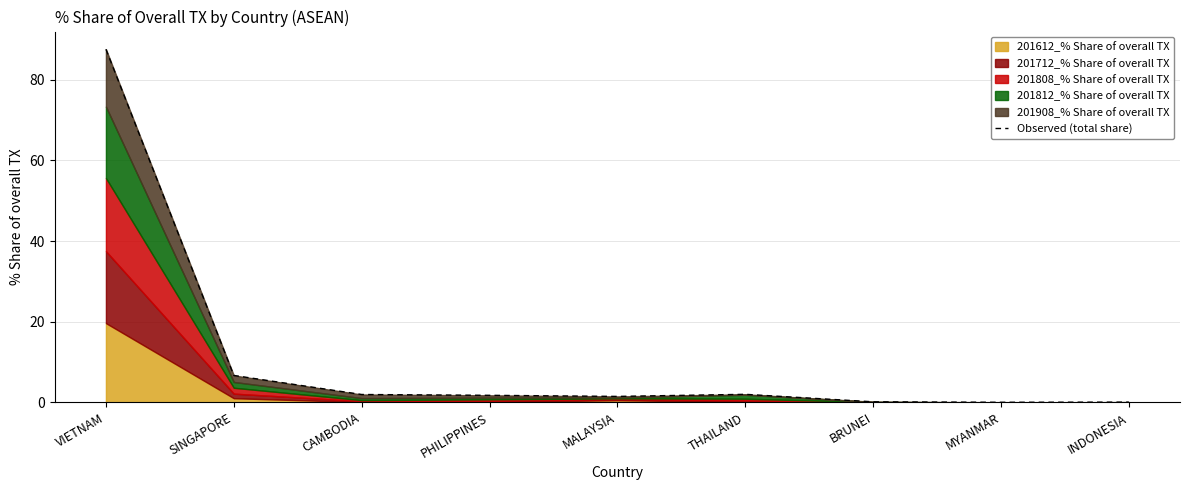

Where is the first local minimum?

MALAYSIA